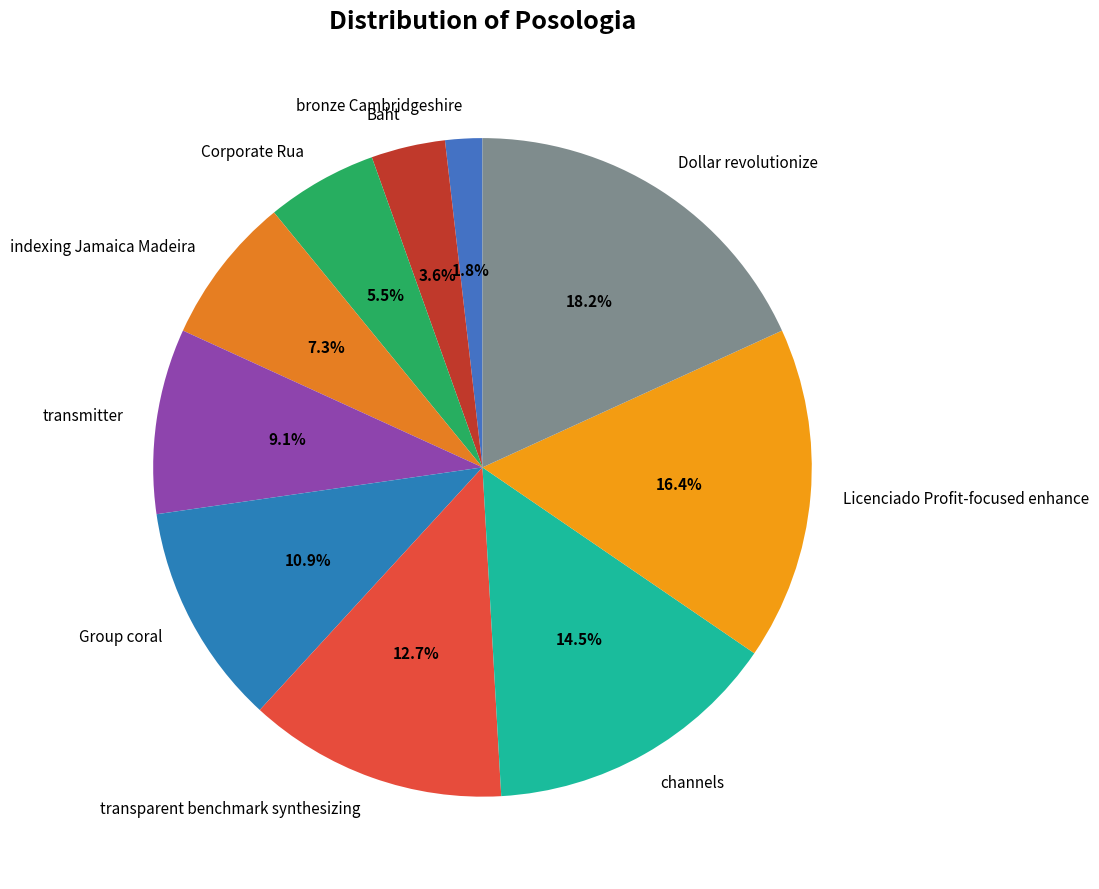

What is the total percentage of Corporate Rua and channels?

20.0%